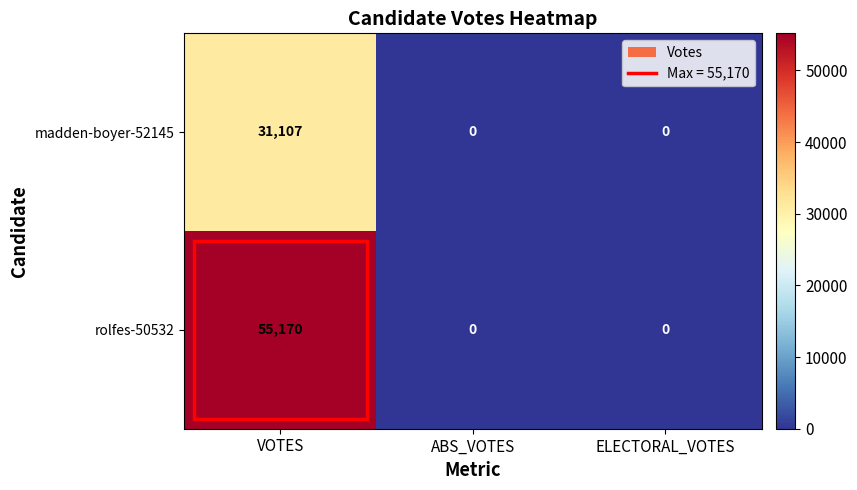

At how many categories does at least one series exceed 23333?

1